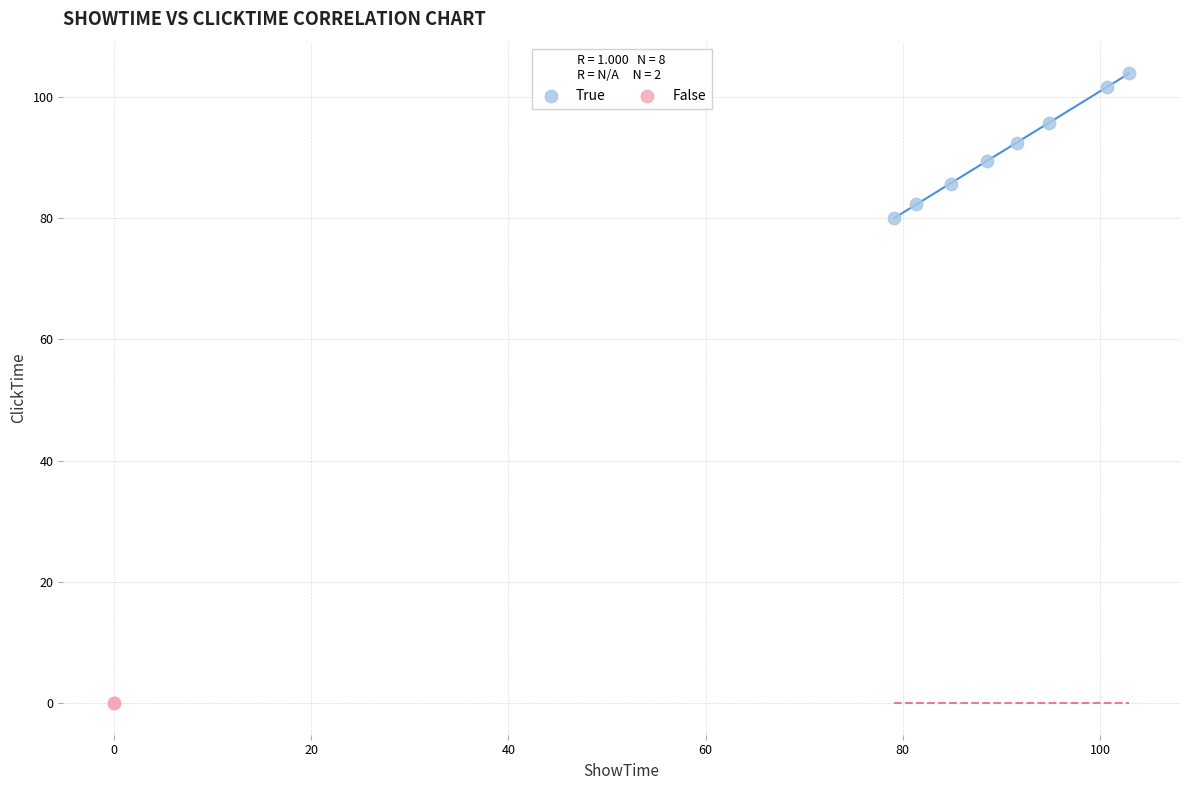

What are all the series names shown in the legend?

True, False